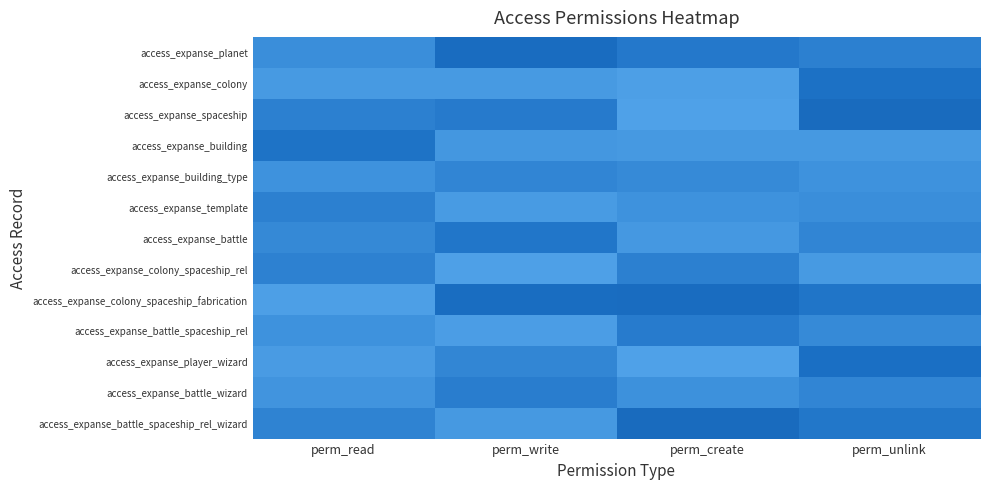

List the series in order of their peak value, lowest first.

access_expanse_building_type, access_expanse_colony_spaceship_rel, access_expanse_template, access_expanse_battle_wizard, access_expanse_battle_spaceship_rel, access_expanse_battle, access_expanse_building, access_expanse_colony, access_expanse_player_wizard, access_expanse_planet, access_expanse_colony_spaceship_fabrication, access_expanse_battle_spaceship_rel_wizard, access_expanse_spaceship